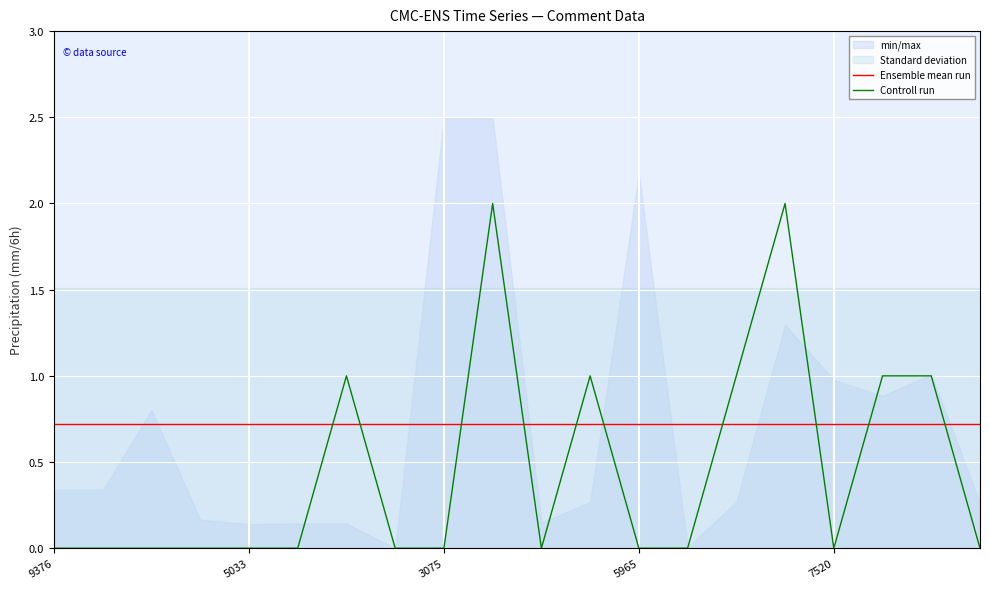

The Controll run series shows -1.3 at 3075. True or false?

False